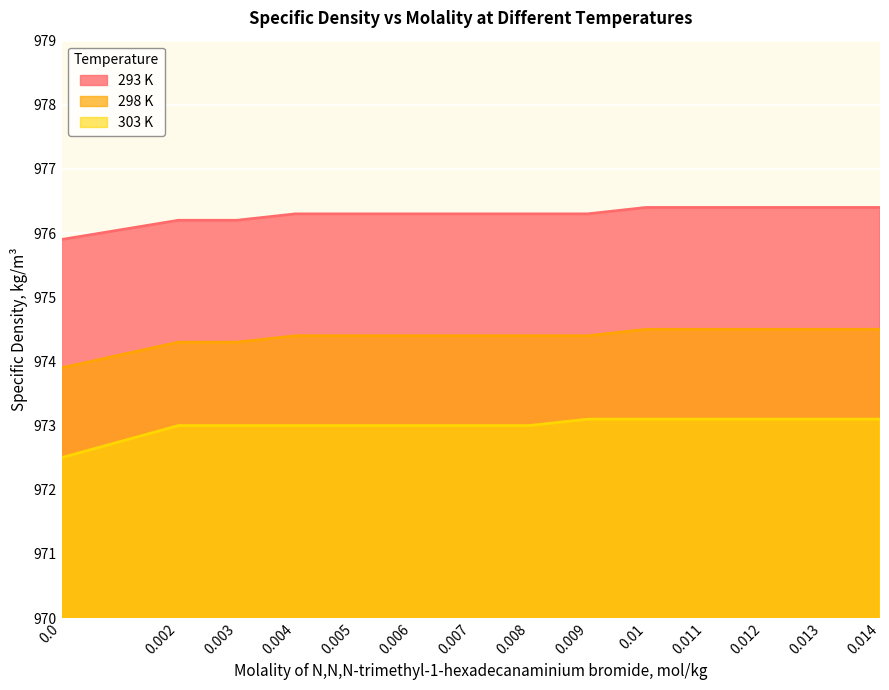

Reading left to right, extract all data points from this chart.

293 K: 975.9	976.2	976.2	976.3	976.3	976.3	976.3	976.3	976.3	976.4	976.4	976.4	976.4	976.4
298 K: 973.9	974.3	974.3	974.4	974.4	974.4	974.4	974.4	974.4	974.5	974.5	974.5	974.5	974.5
303 K: 972.5	973.0	973.0	973.0	973.0	973.0	973.0	973.0	973.1	973.1	973.1	973.1	973.1	973.1